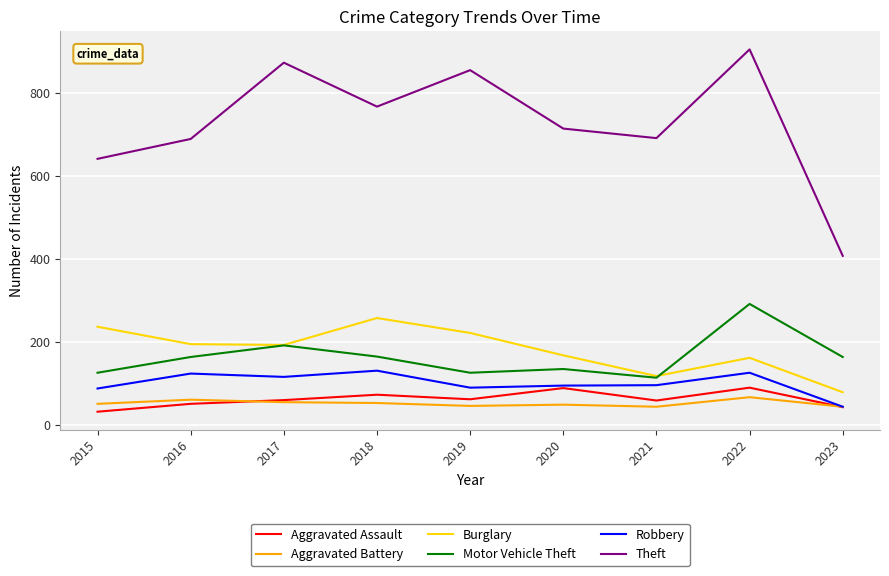

In Theft, how many points are higher than both neighbors (excluding endpoints)?

3